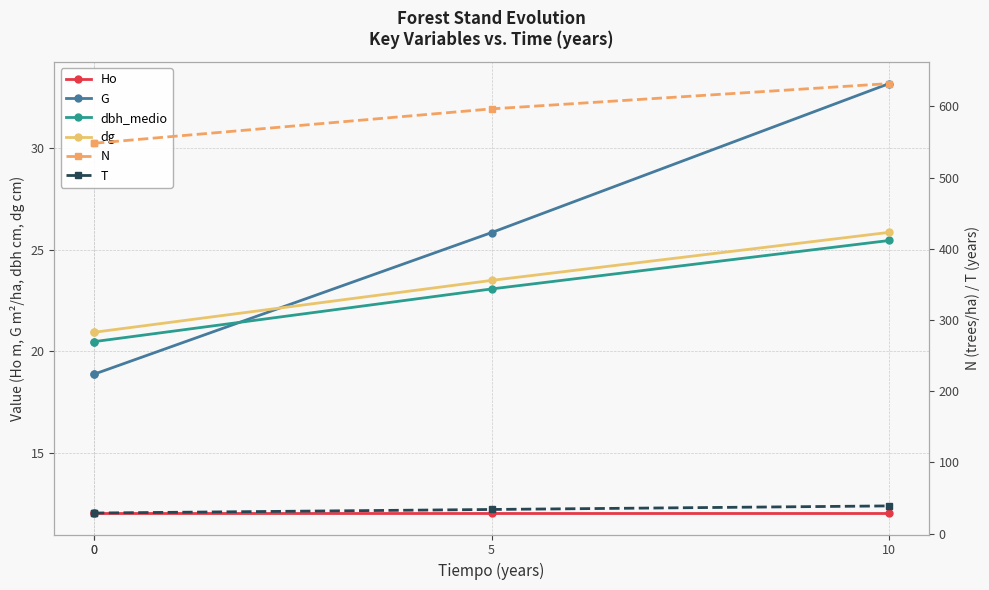

What is the difference between the N values at 10 and 0?

83.8